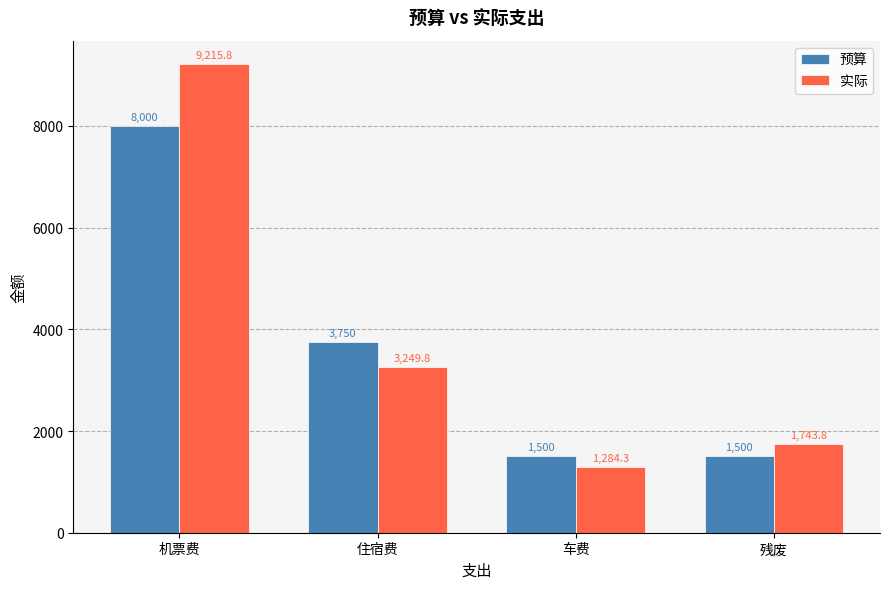

Where is 实际 nearest to the value 5250?

住宿费